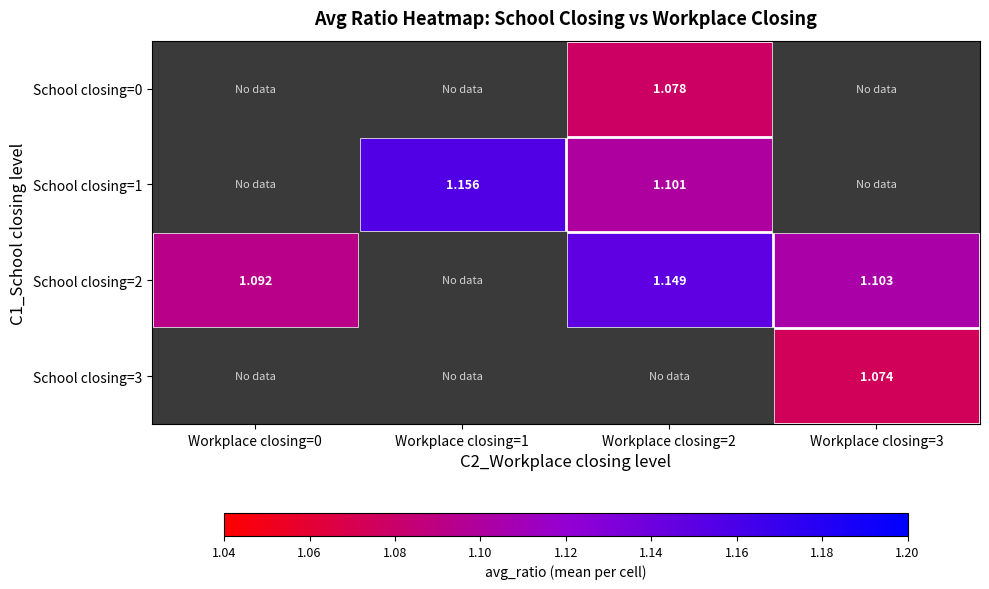

How many categories are shown in the chart?

4